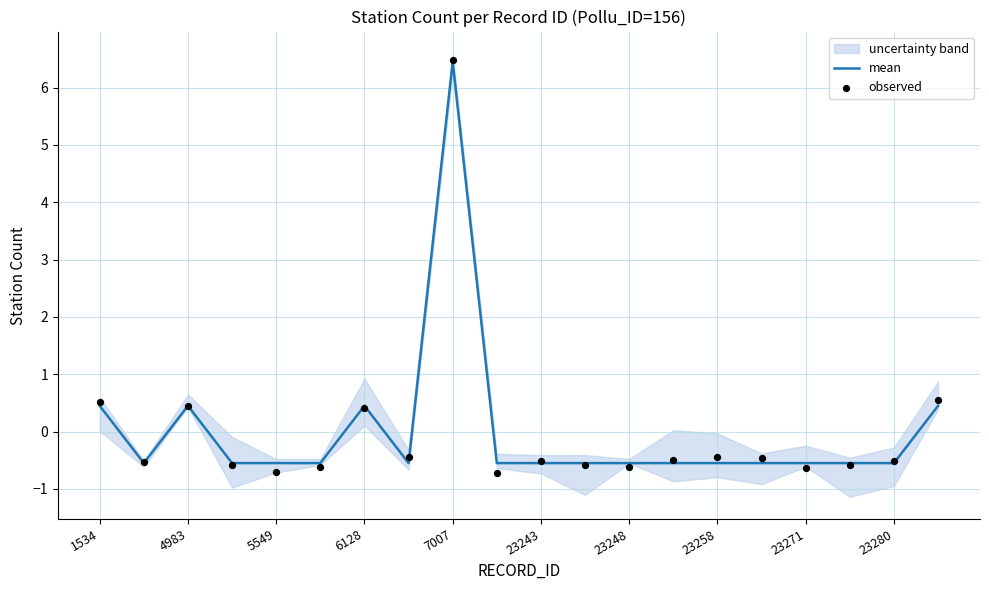

At which label does mean first exceed 0?

1534